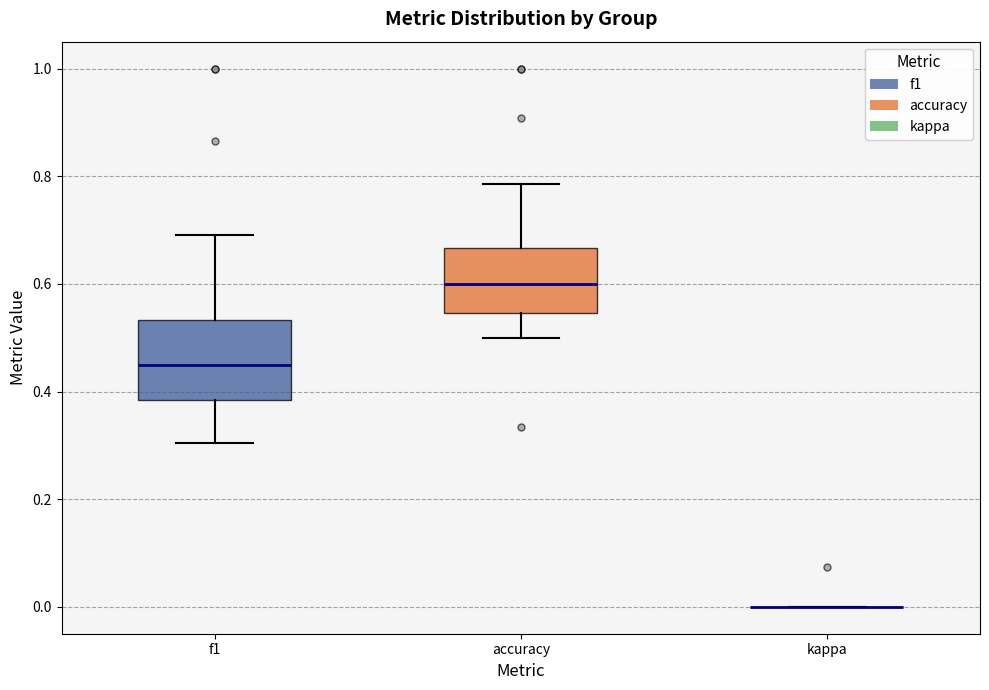

Where does the lower whisker of the box for accuracy end on the y-axis? The values are not printed on the chart, so give them approximately, as read against the axis.

0.50